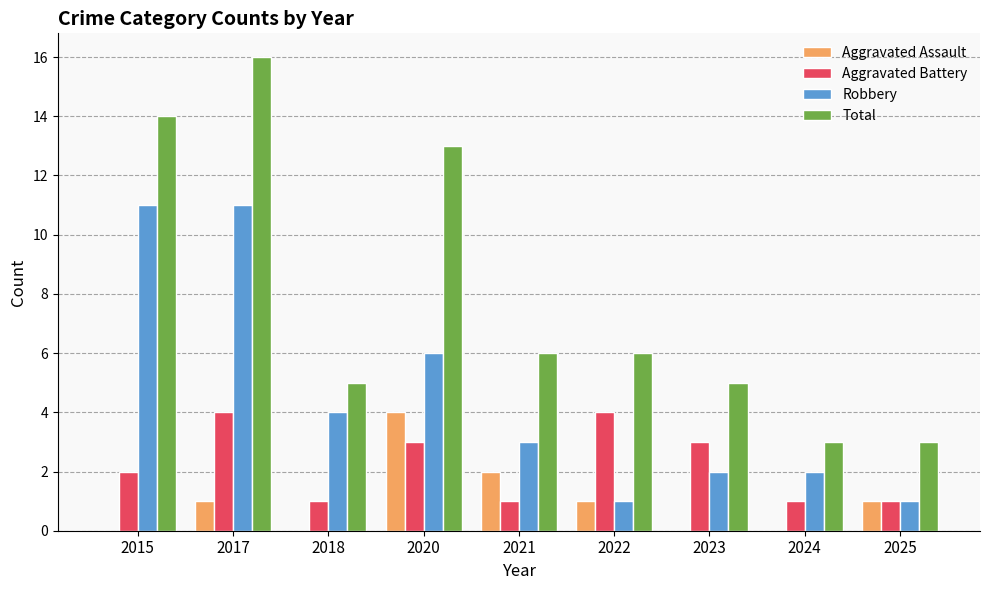

At which label does Total reach its peak?

2017